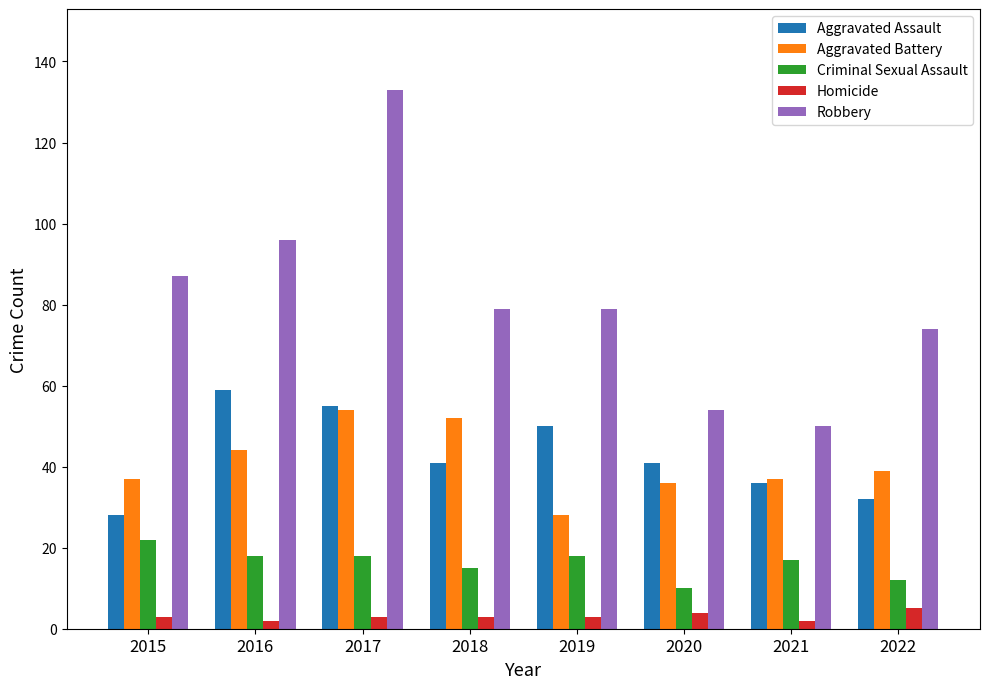

Rank the series at 2019 from lowest to highest value.

Homicide, Criminal Sexual Assault, Aggravated Battery, Aggravated Assault, Robbery